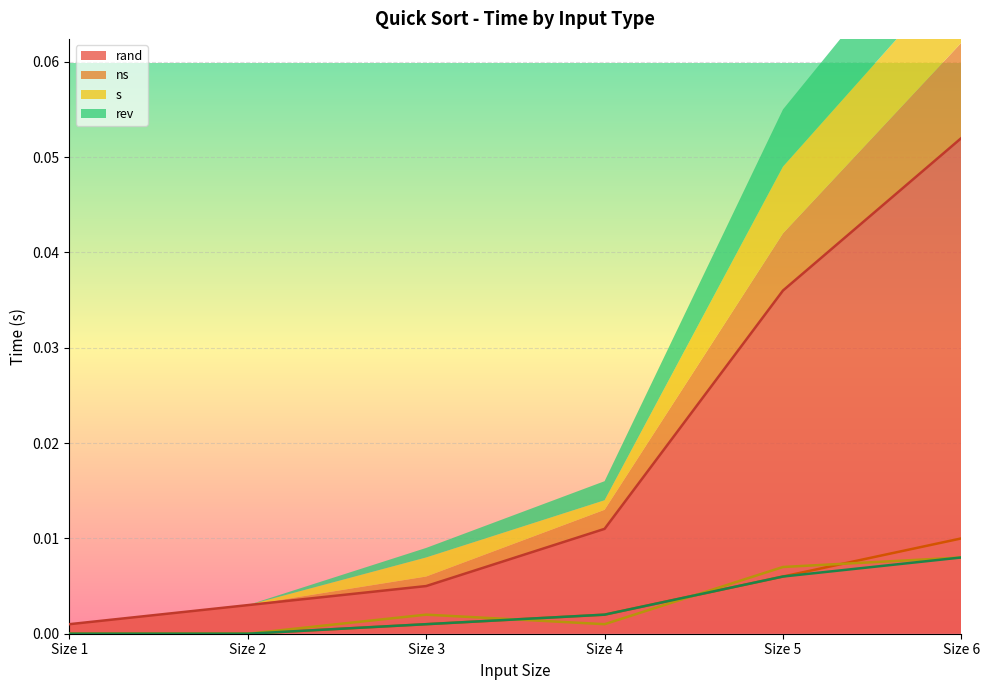

How many ns values are between 0 and 1?

6